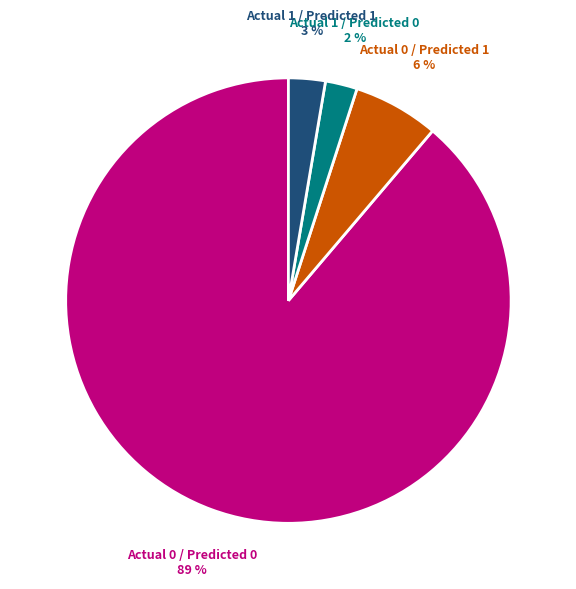

Is there any slice that represents more than half of the pie?

Yes